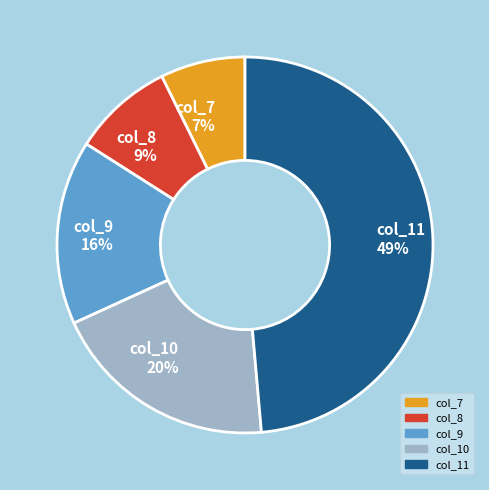

True or false: col_10 20% accounts for 9% of the total.

False